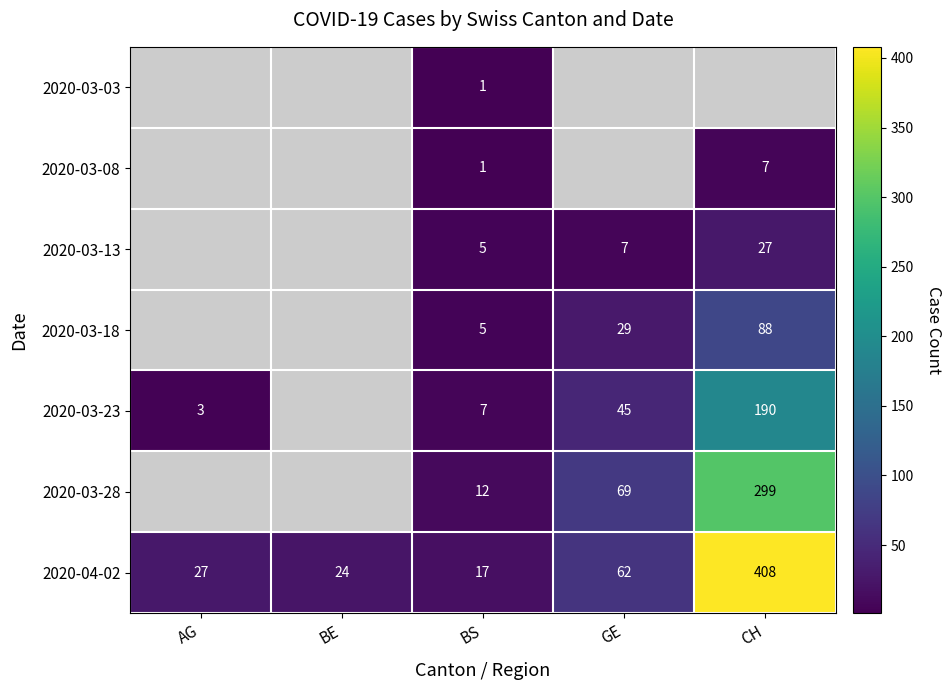

Is it true that 2020-03-03 equals 2 at BS?

False